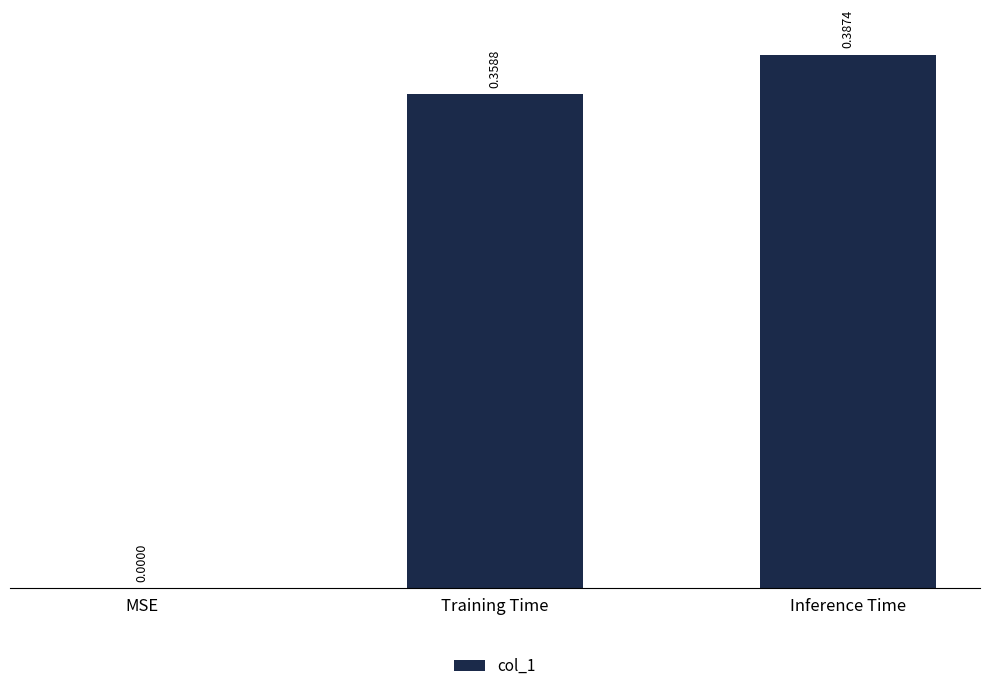

Which has a higher value, Training Time or Inference Time?

Inference Time